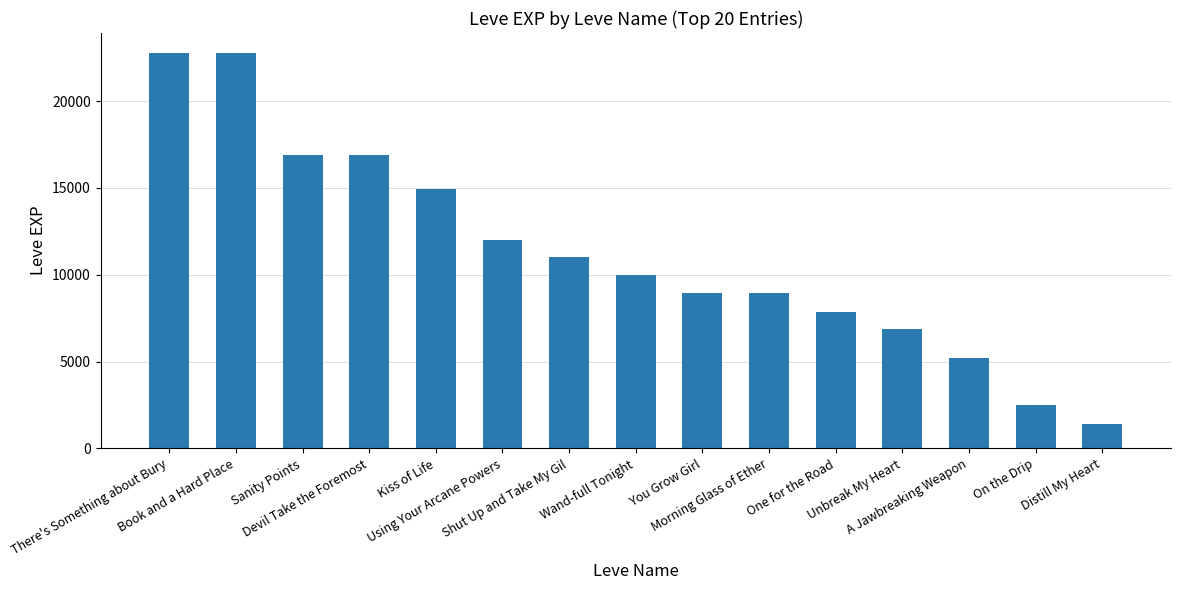

Which has a higher value, Wand-full Tonight or Sanity Points?

Sanity Points